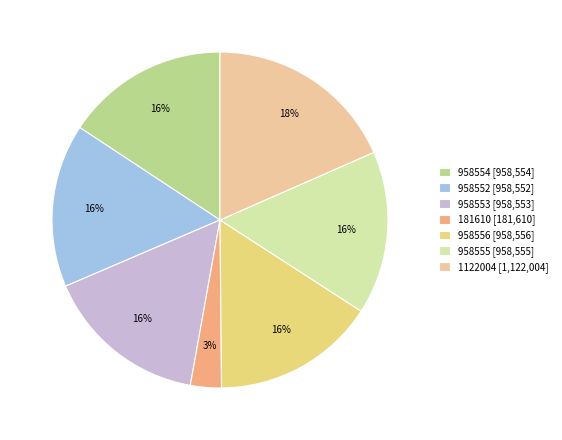

Which has a higher value, 1122004 or 958554?

1122004